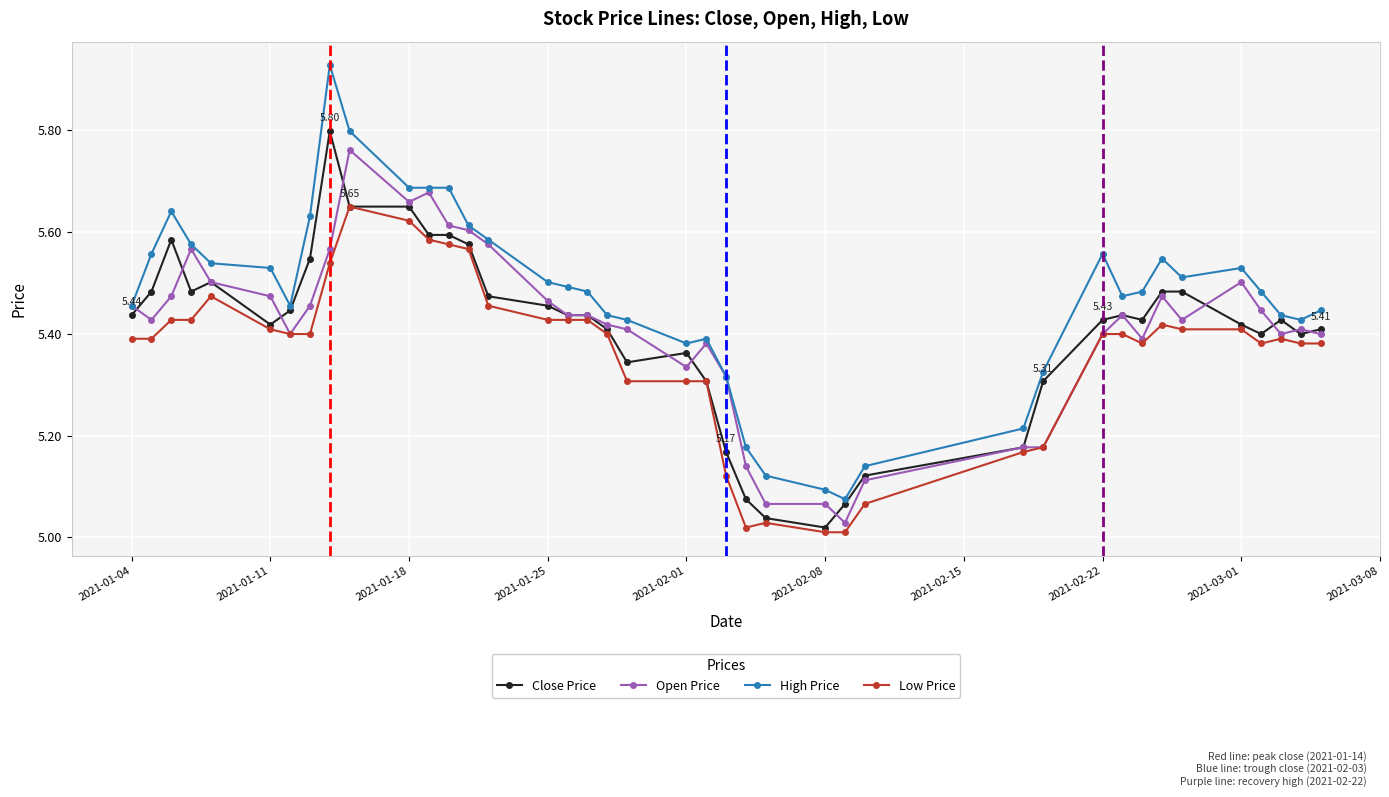

Which series has the widest spread of values?

High Price